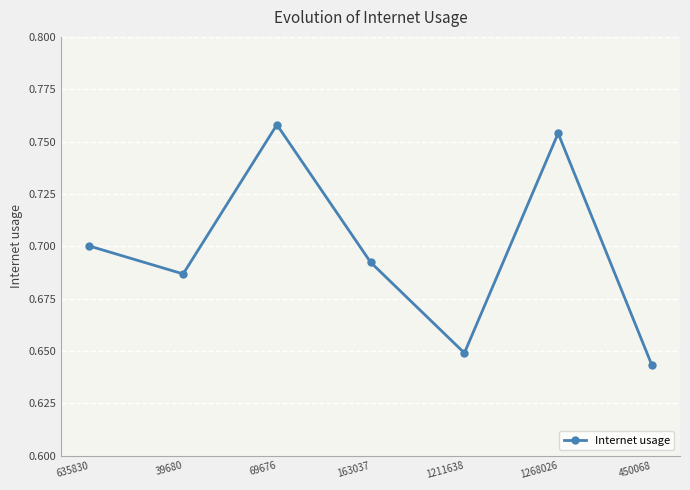

Between 635830 and 1211638, which is larger?

635830